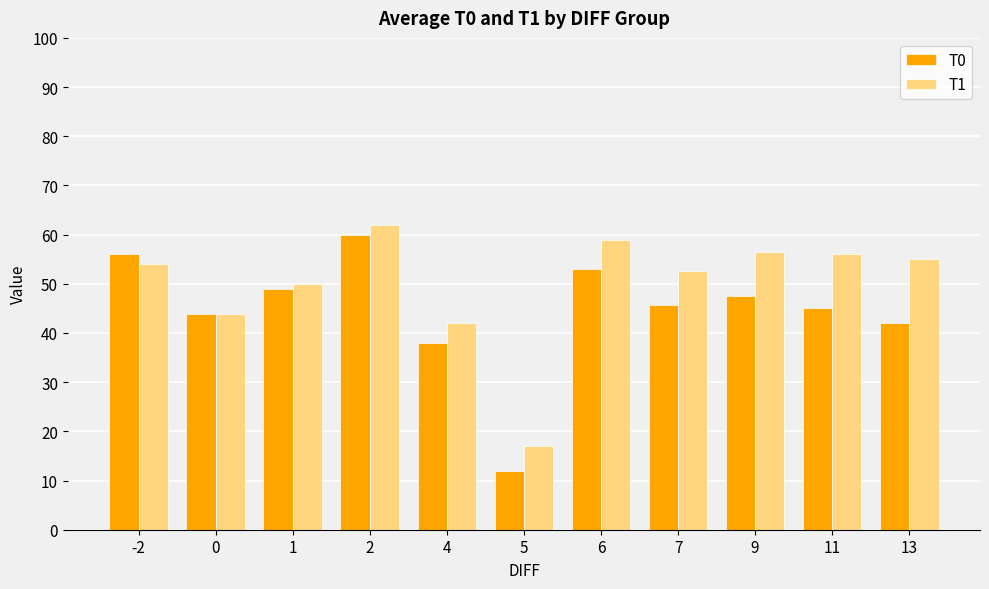

What are all the series names shown in the legend?

T0, T1